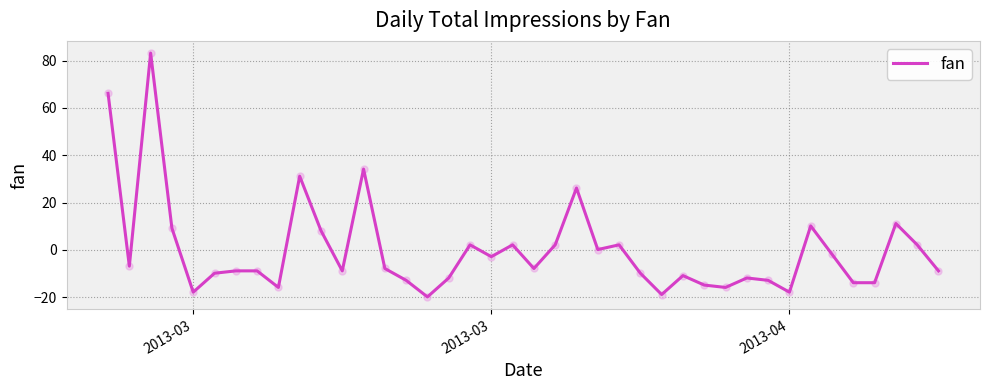

What is the difference between the maximum and minimum values?

103.0